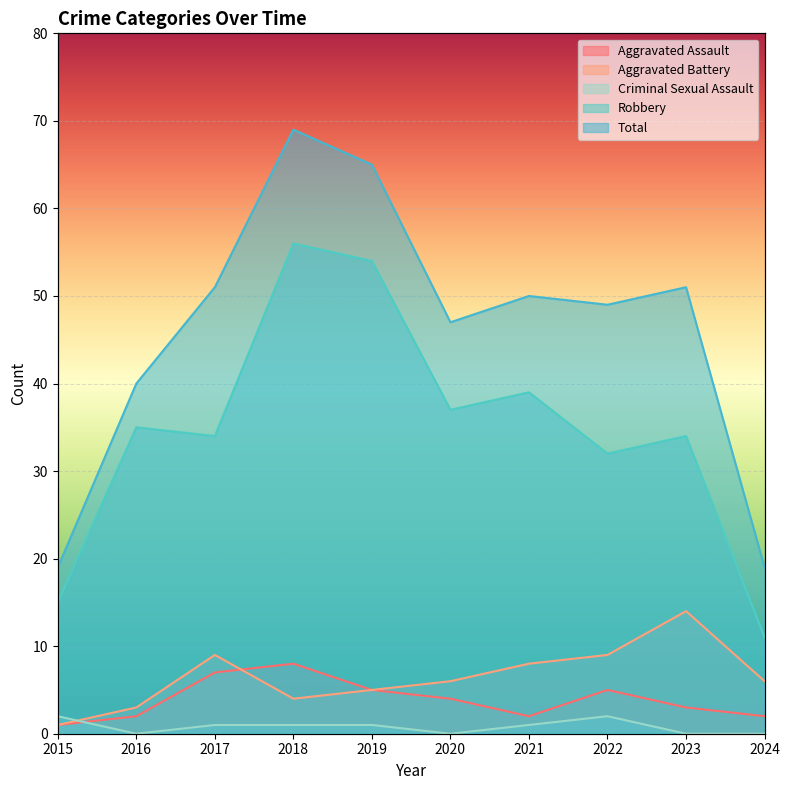

The value of Robbery at 2022 is 32. True or false?

True